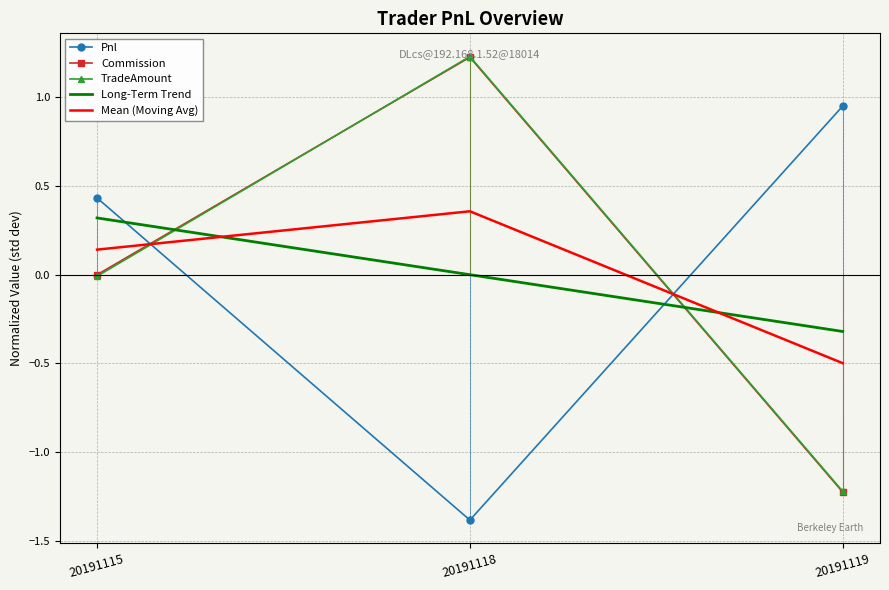

Reading left to right, extract all data points from this chart.

Pnl: 0.4	-1.4	0.9
Commission: -0.0	1.2	-1.2
TradeAmount: -0.0	1.2	-1.2